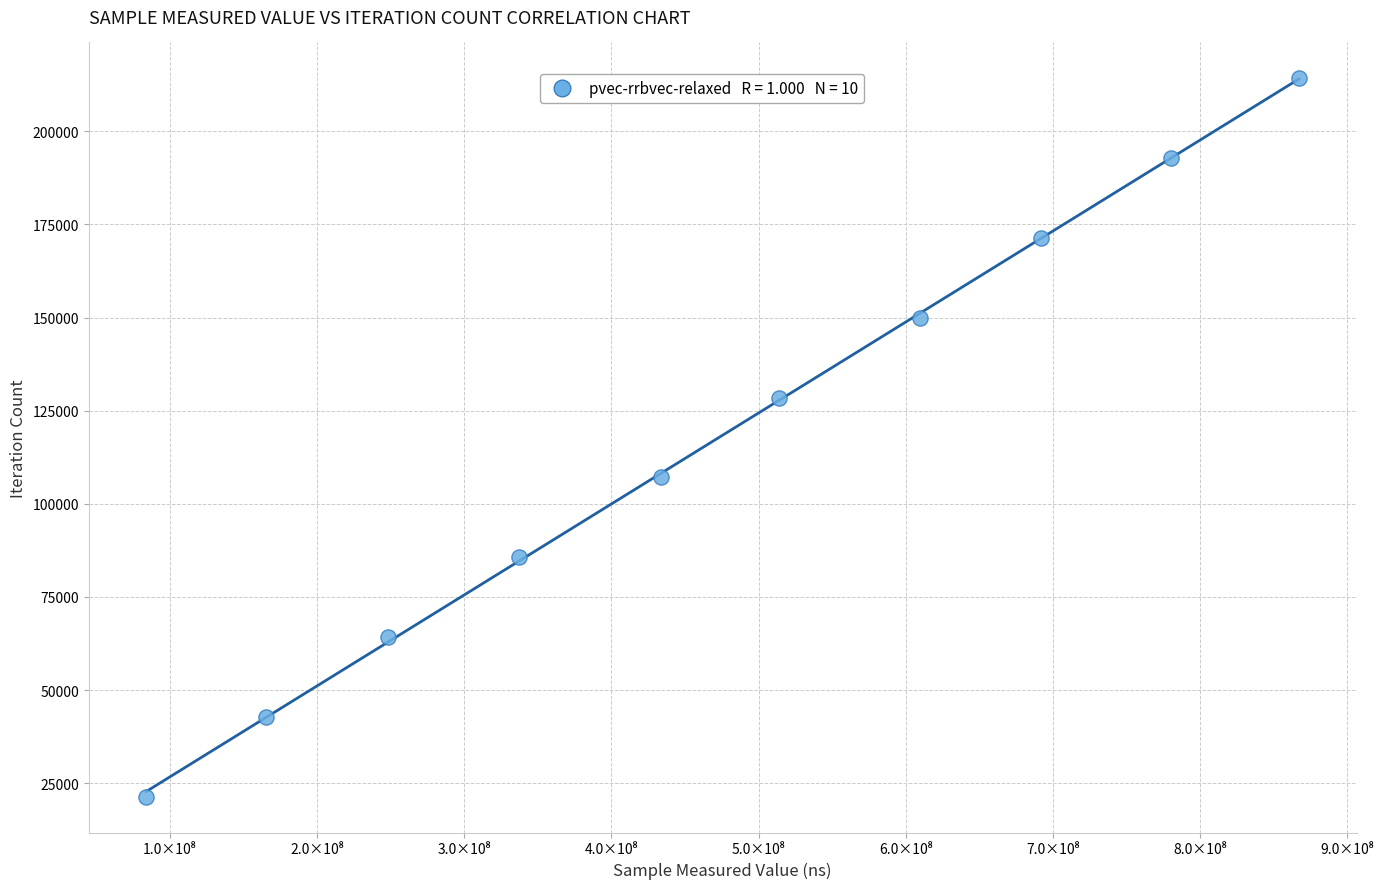

What is the range of X values (max minus min)?

783092250